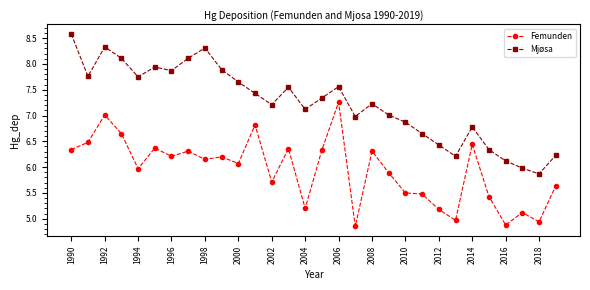

True or false: Femunden and Mjøsa cross at least once.

False